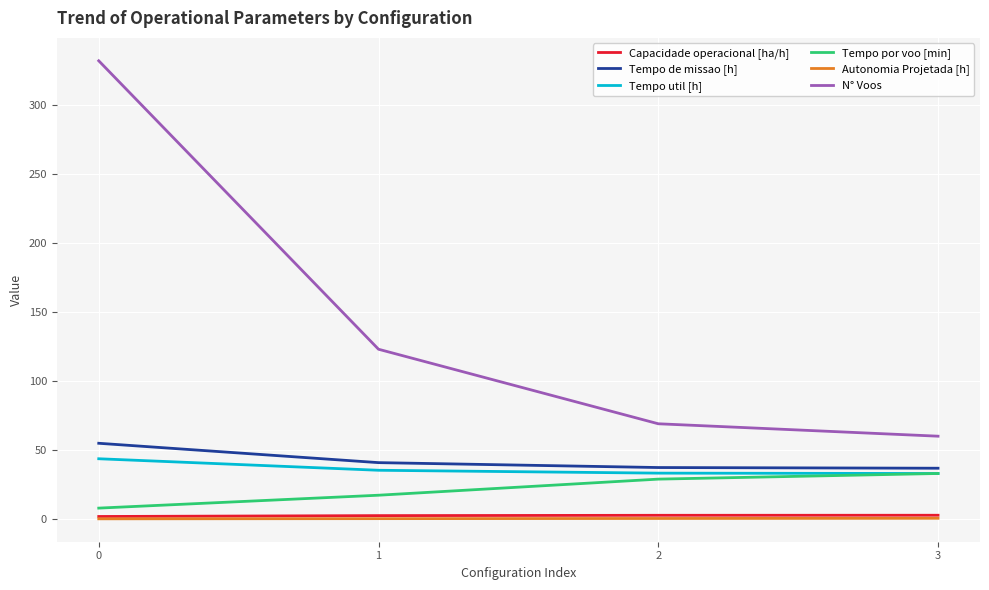

The value of N° Voos at 1 is 169.9. True or false?

False